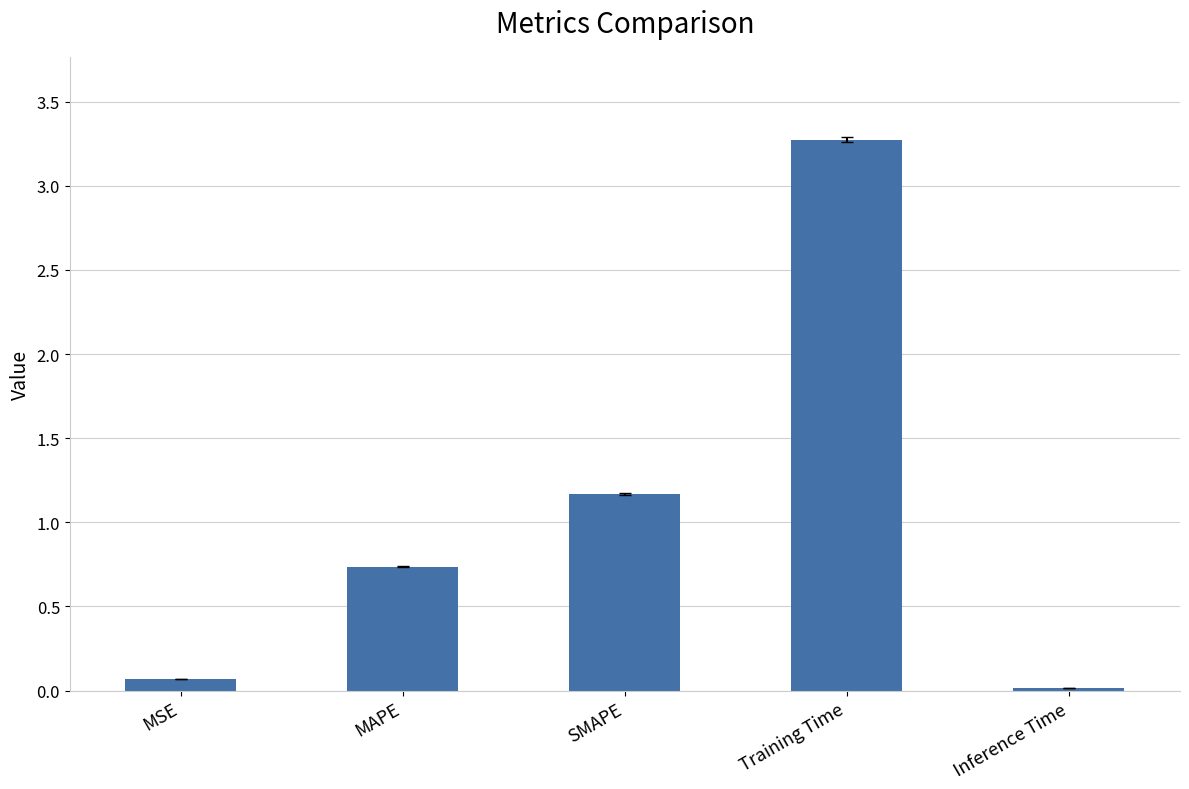

What is the value of the 1st bar from the left?

0.1